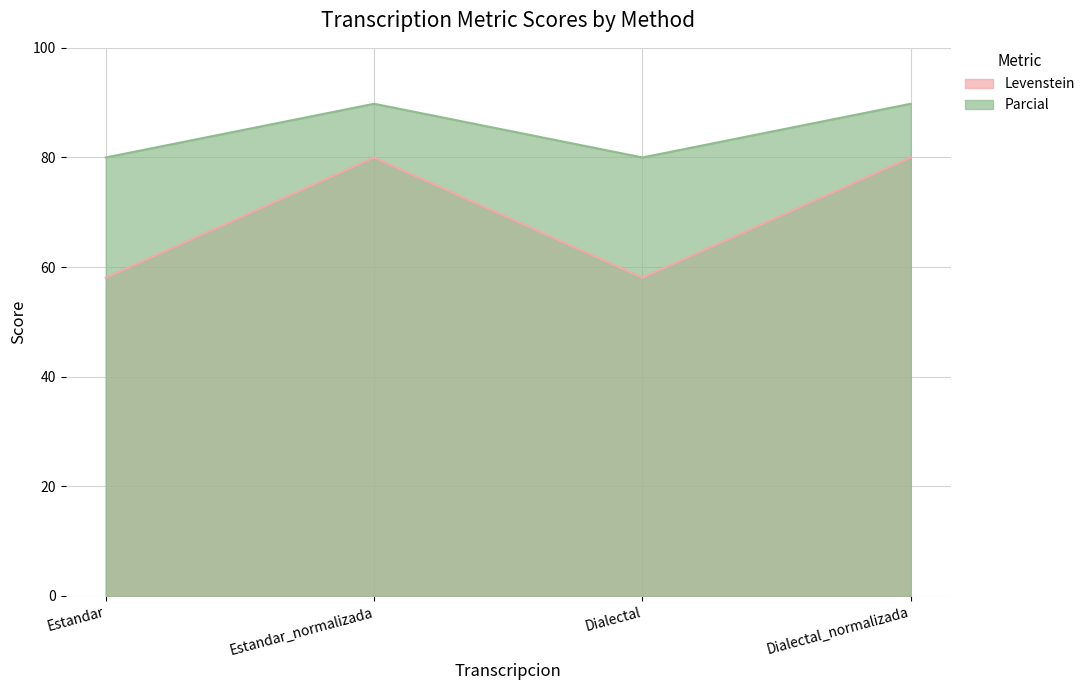

True or false: Levenstein and Parcial intersect in this chart.

False